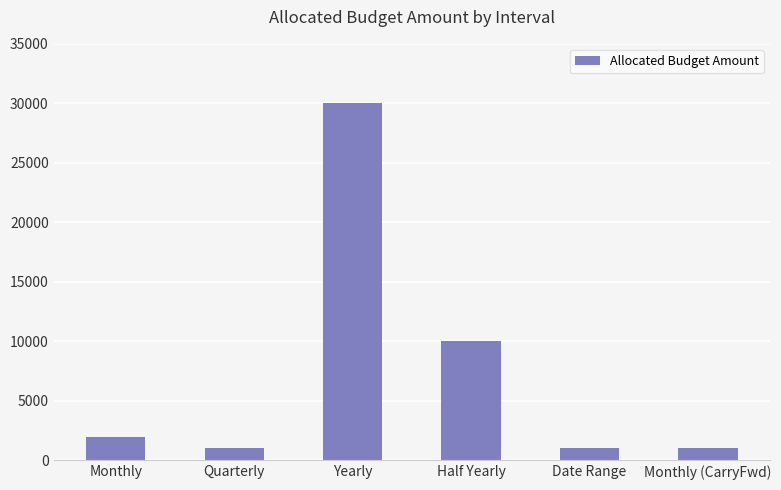

What is the label of the 6th bar from the right?

Monthly